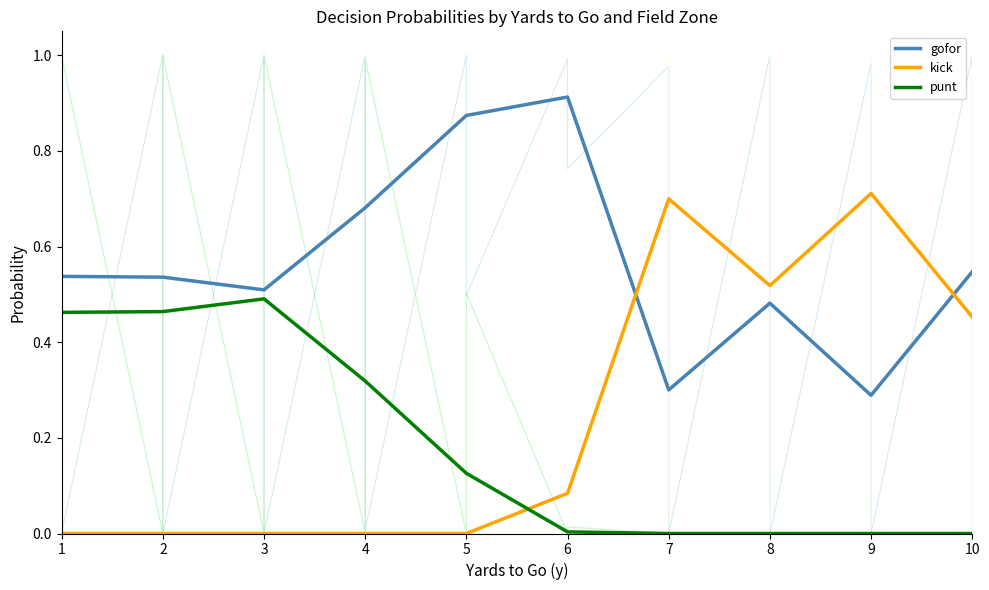

The punt series shows 0.0 at 10. True or false?

True